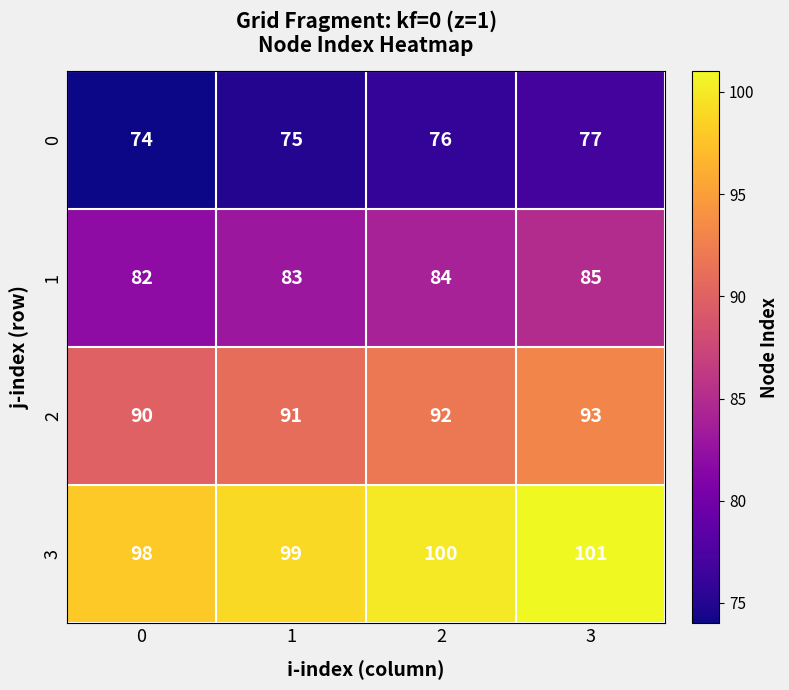

What is the sum of all 3 values?

398